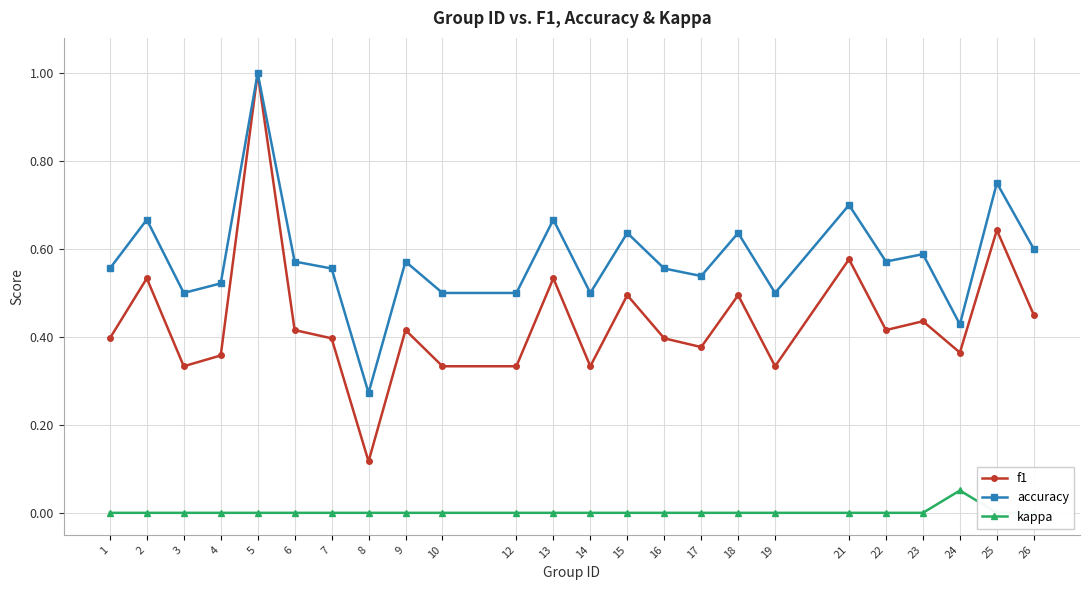

True or false: accuracy and kappa intersect in this chart.

False